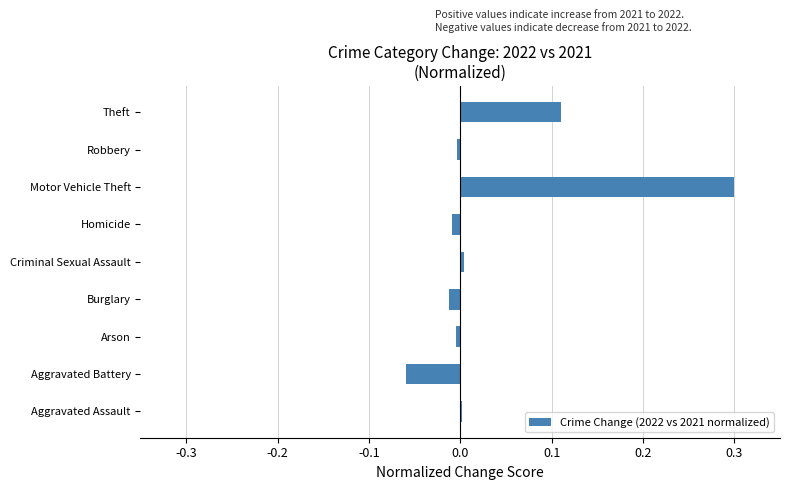

True or false: the data shows 0.3 at Motor Vehicle Theft.

True